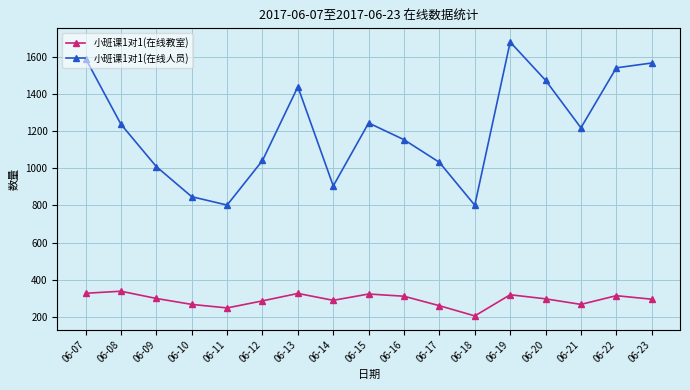

In 小班课1对1(在线人员), how many points are lower than both neighbors (excluding endpoints)?

4